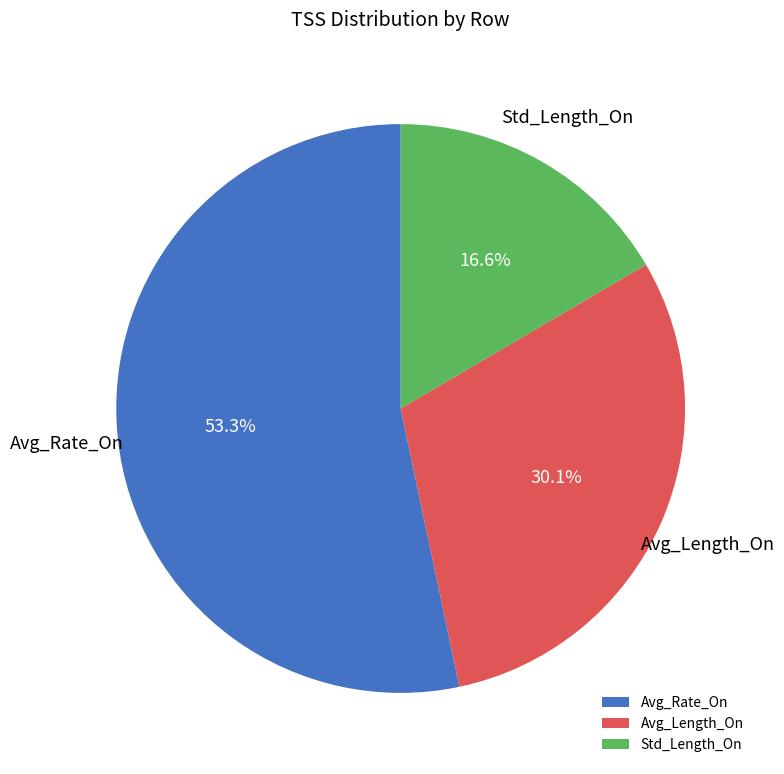

Combined, do Avg_Rate_On and Avg_Length_On account for over 50%?

Yes